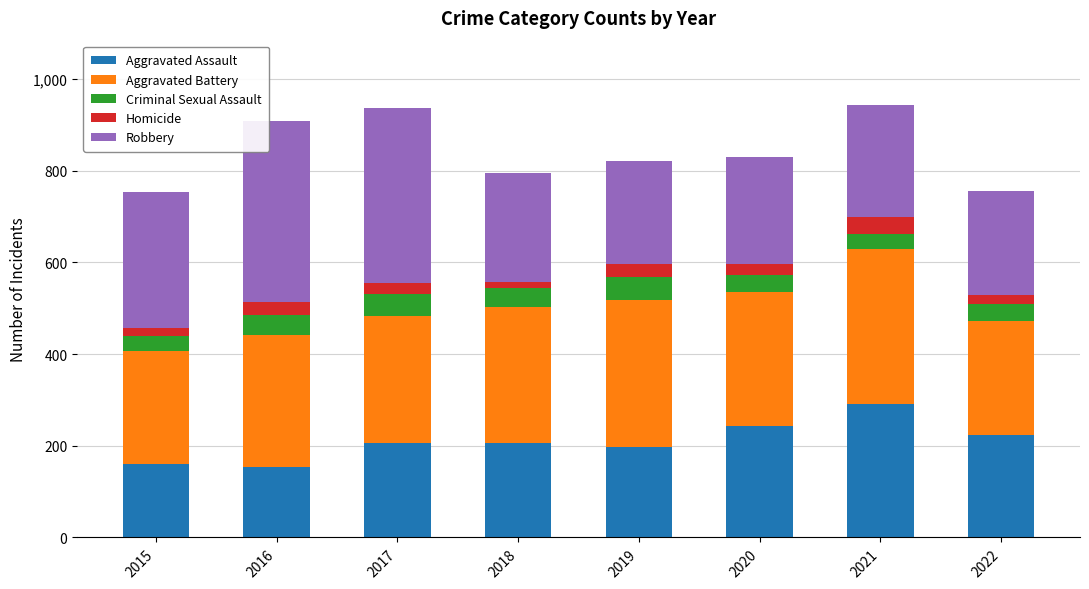

What is the minimum value for Aggravated Assault?

154